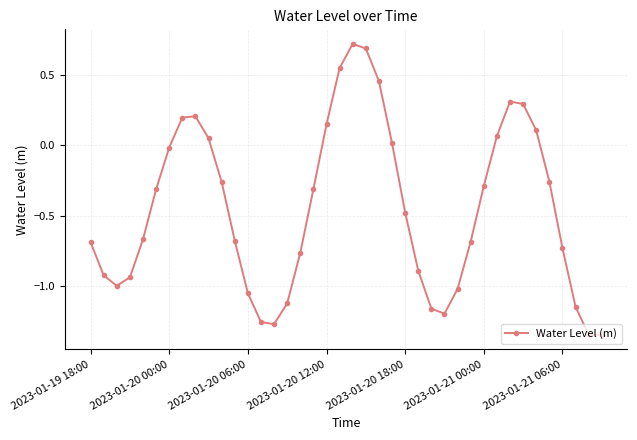

What is the maximum value shown in the chart?

0.7